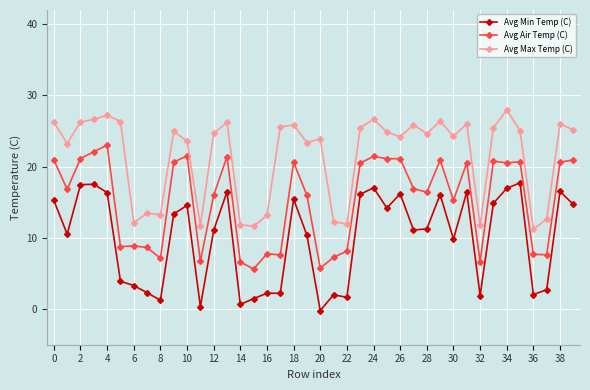

True or false: Avg Max Temp (C) has more than 0 interior local peaks.

True